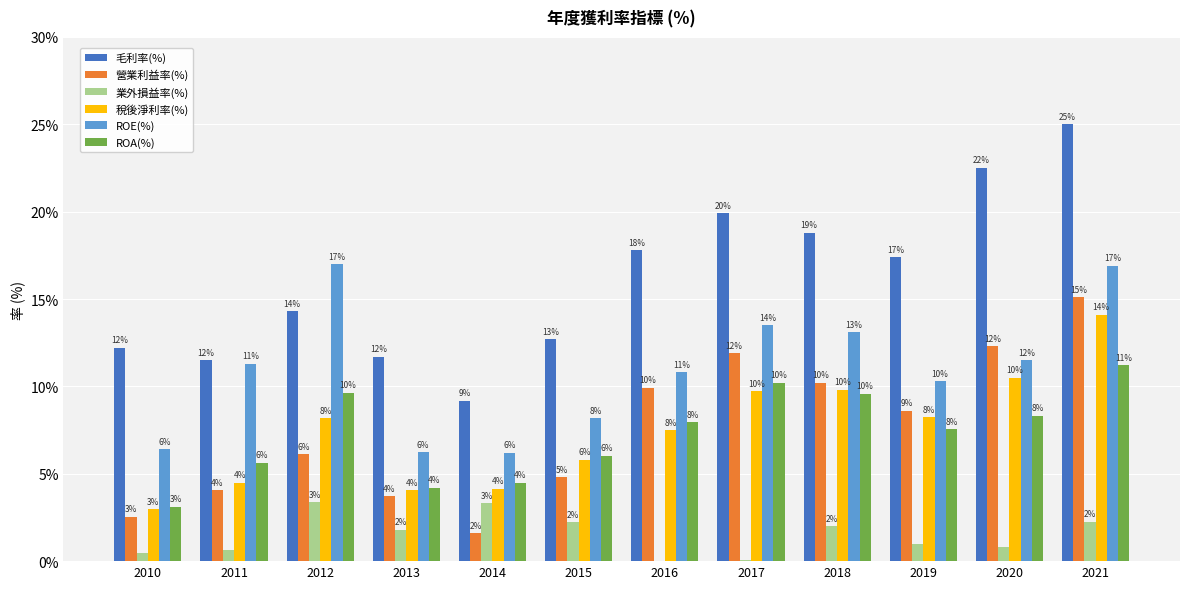

What is the approximate value of 稅後淨利率(%) at 2013?

4.1